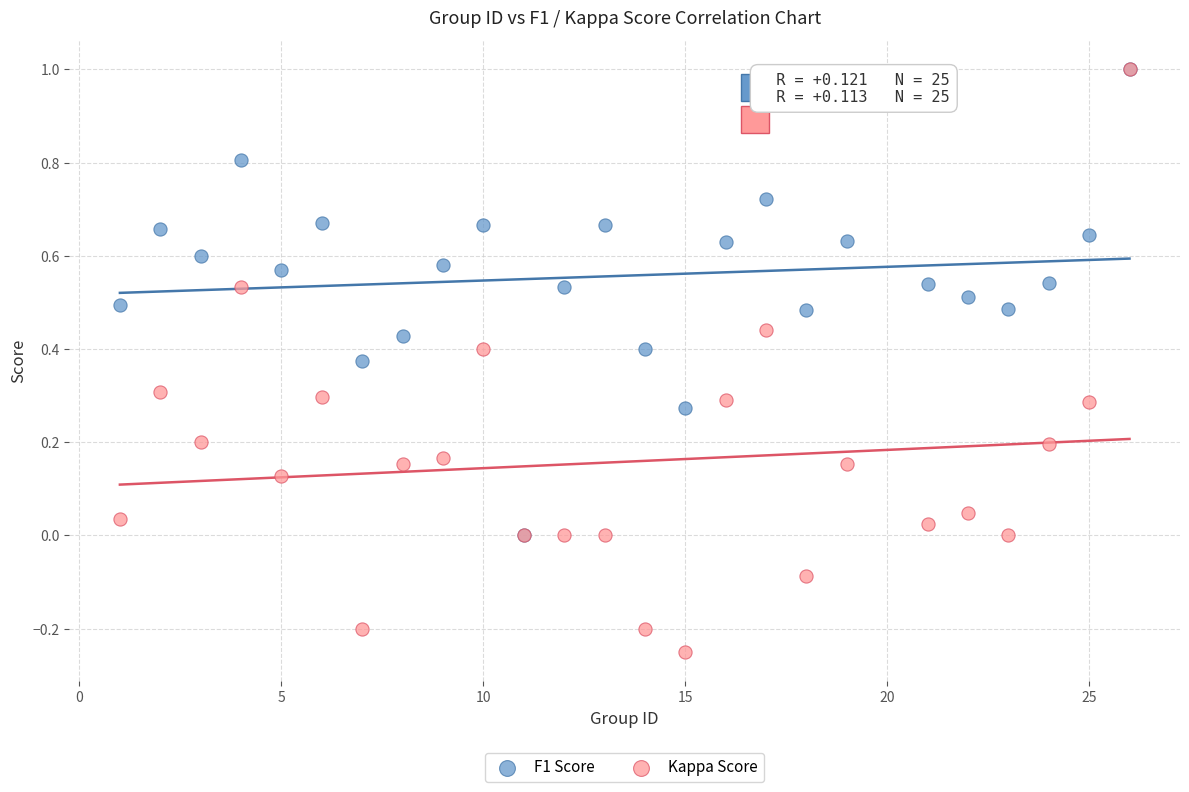

What are all the series names shown in the legend?

F1 Score, Kappa Score